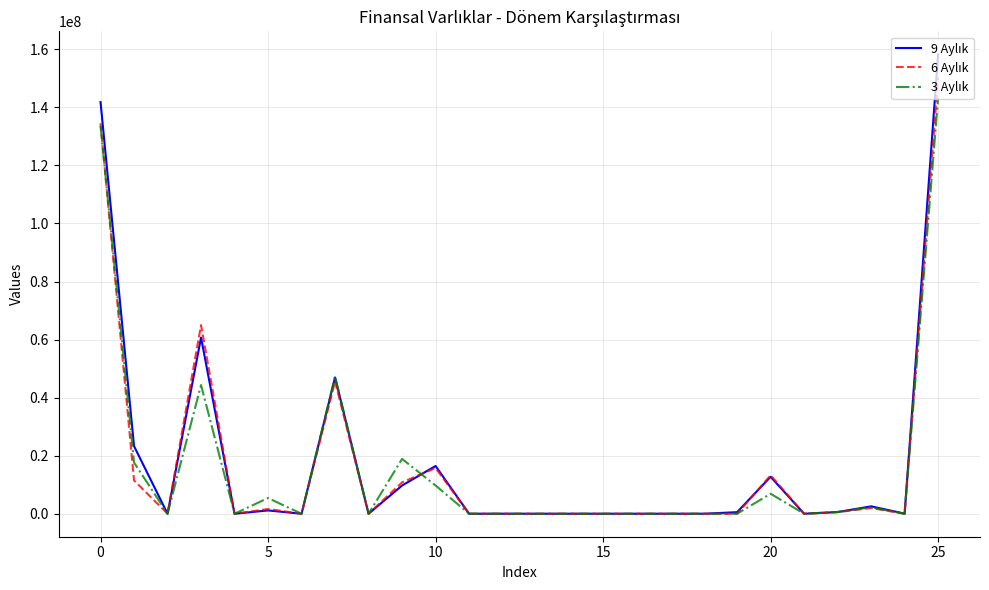

At which category is the sum across all series the highest?

25